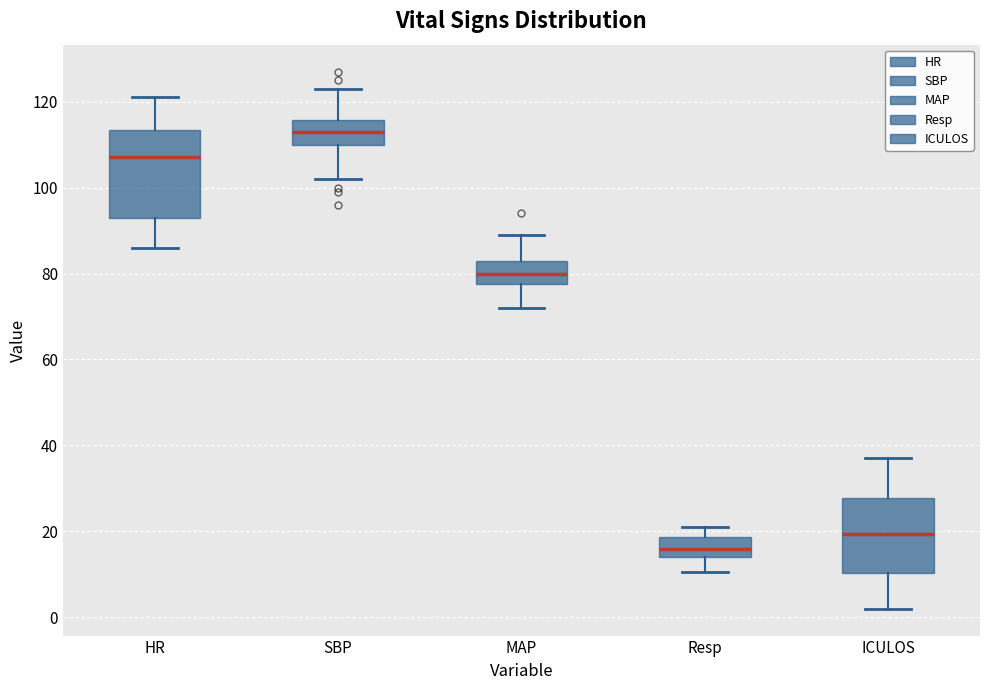

Which box's median line is the lowest?

Resp